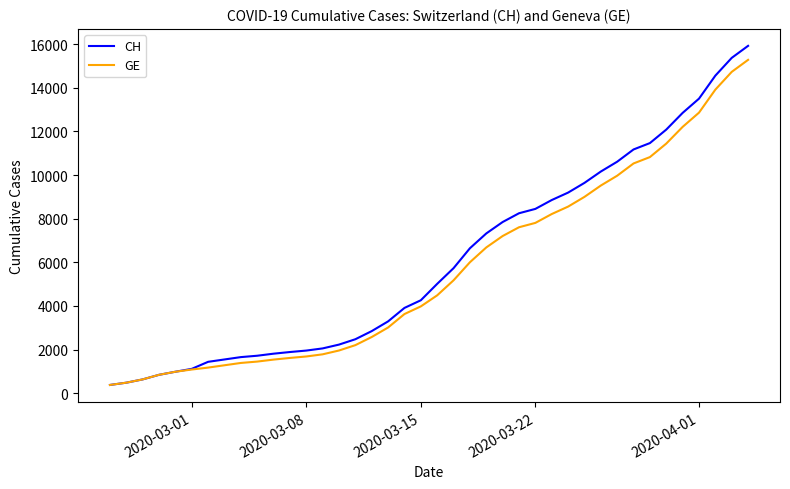

What is the smallest value displayed?

375